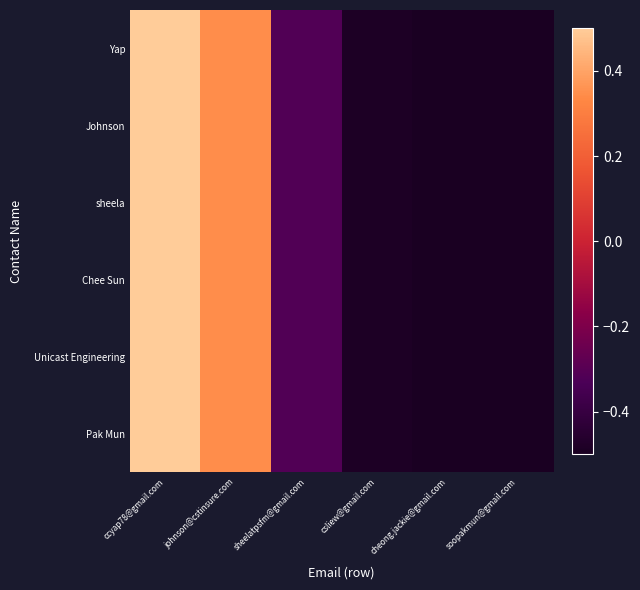

Reading left to right, transcribe all the data shown in this chart.

Yap: ccyap78@gmail.com=0.5	johnson@cstinsure.com=0.3	sheelatpsfm@gmail.com=-0.3	csliew@gmail.com=-0.5	cheong.jackie@gmail.com=-0.5	soopakmun@gmail.com=-0.5
Johnson: ccyap78@gmail.com=0.5	johnson@cstinsure.com=0.3	sheelatpsfm@gmail.com=-0.3	csliew@gmail.com=-0.5	cheong.jackie@gmail.com=-0.5	soopakmun@gmail.com=-0.5
sheela: ccyap78@gmail.com=0.5	johnson@cstinsure.com=0.3	sheelatpsfm@gmail.com=-0.3	csliew@gmail.com=-0.5	cheong.jackie@gmail.com=-0.5	soopakmun@gmail.com=-0.5
Chee Sun: ccyap78@gmail.com=0.5	johnson@cstinsure.com=0.3	sheelatpsfm@gmail.com=-0.3	csliew@gmail.com=-0.5	cheong.jackie@gmail.com=-0.5	soopakmun@gmail.com=-0.5
Unicast Engineering: ccyap78@gmail.com=0.5	johnson@cstinsure.com=0.3	sheelatpsfm@gmail.com=-0.3	csliew@gmail.com=-0.5	cheong.jackie@gmail.com=-0.5	soopakmun@gmail.com=-0.5
Pak Mun: ccyap78@gmail.com=0.5	johnson@cstinsure.com=0.3	sheelatpsfm@gmail.com=-0.3	csliew@gmail.com=-0.5	cheong.jackie@gmail.com=-0.5	soopakmun@gmail.com=-0.5